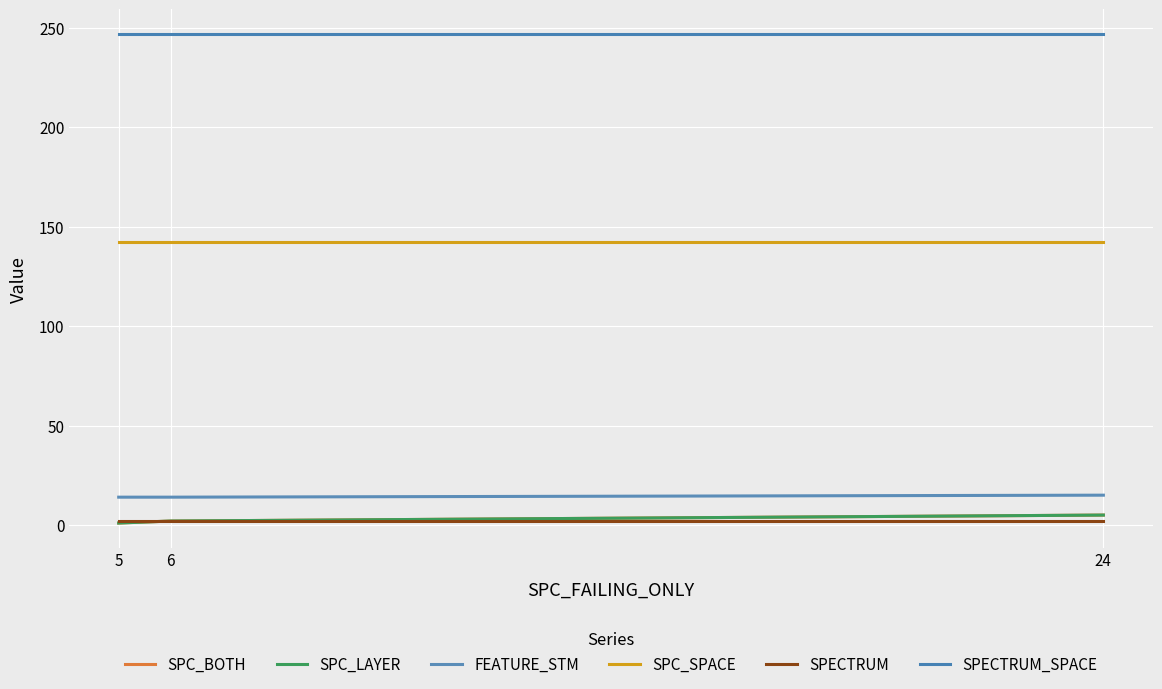

Does the chart display data point markers on the line(s)?

No